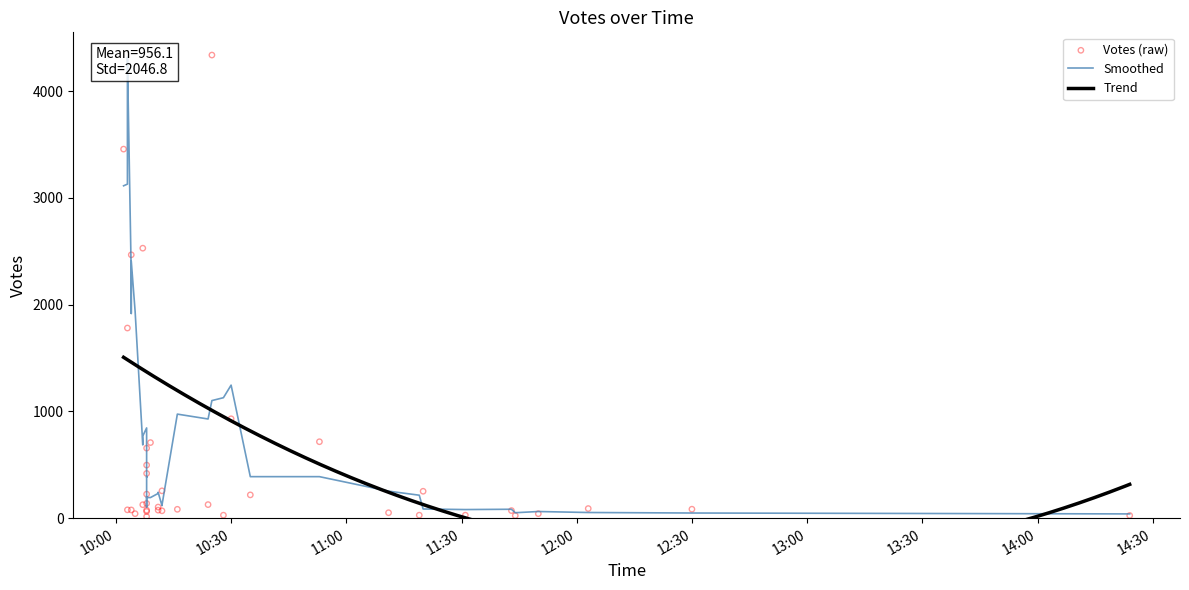

What is the change in value from 2019-09-30 12:03 to 2019-09-30 14:24?

-65